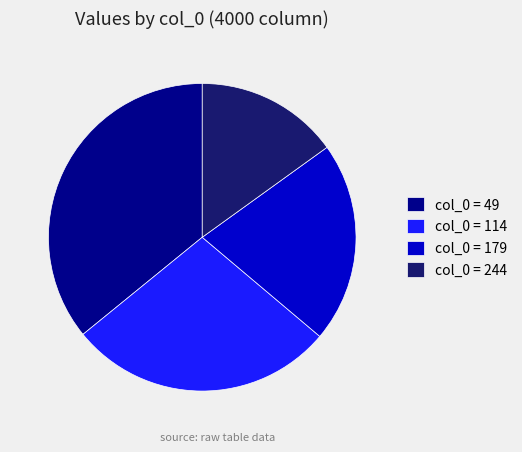

True or false: col_0 = 244 accounts for 21% of the total.

False